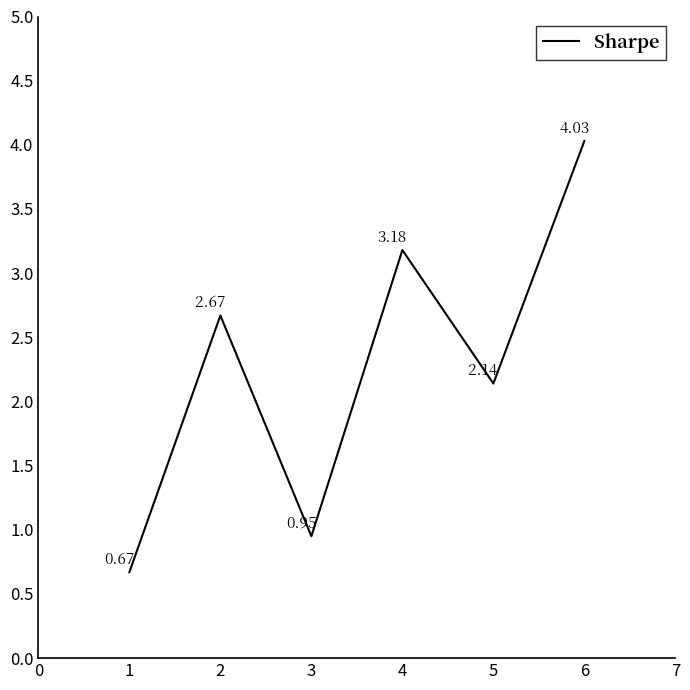

Is it true that the value at 4 is 1.1?

False